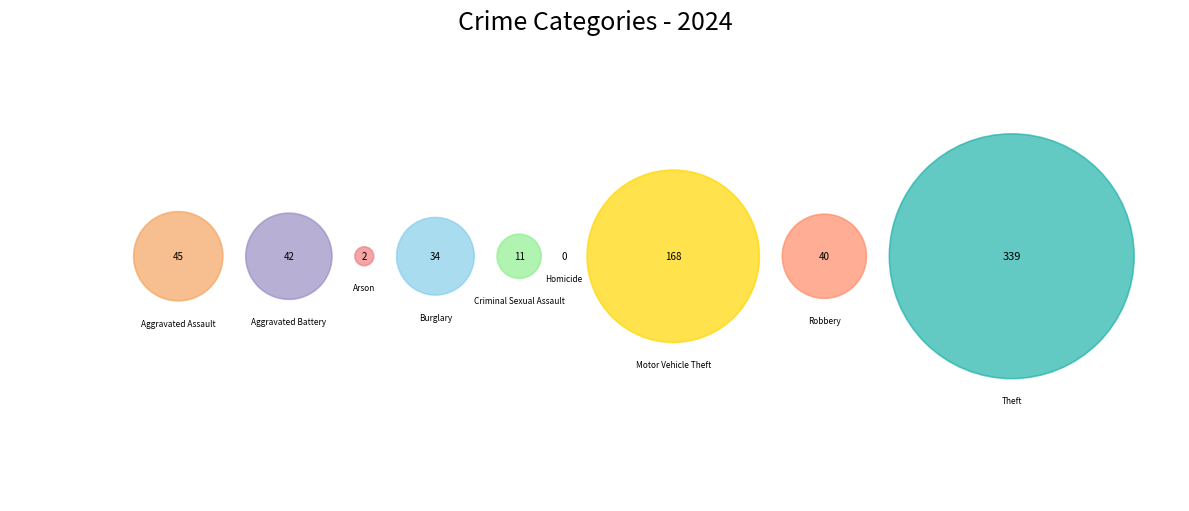

Do Criminal Sexual Assault and Robbery together represent more than half of the pie?

No